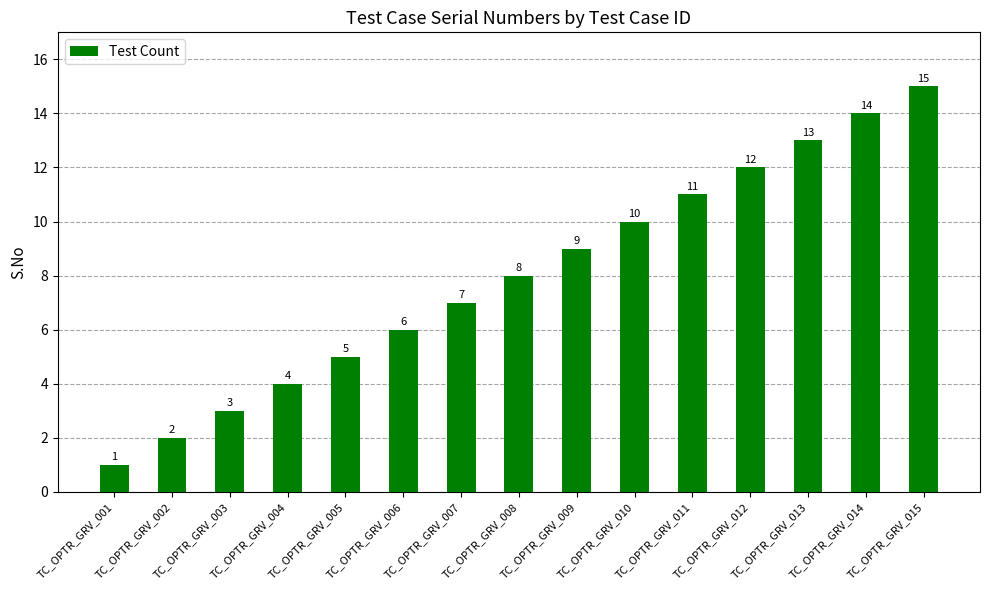

What is the change in value from TC_OPTR_GRV_001 to TC_OPTR_GRV_005?

+4